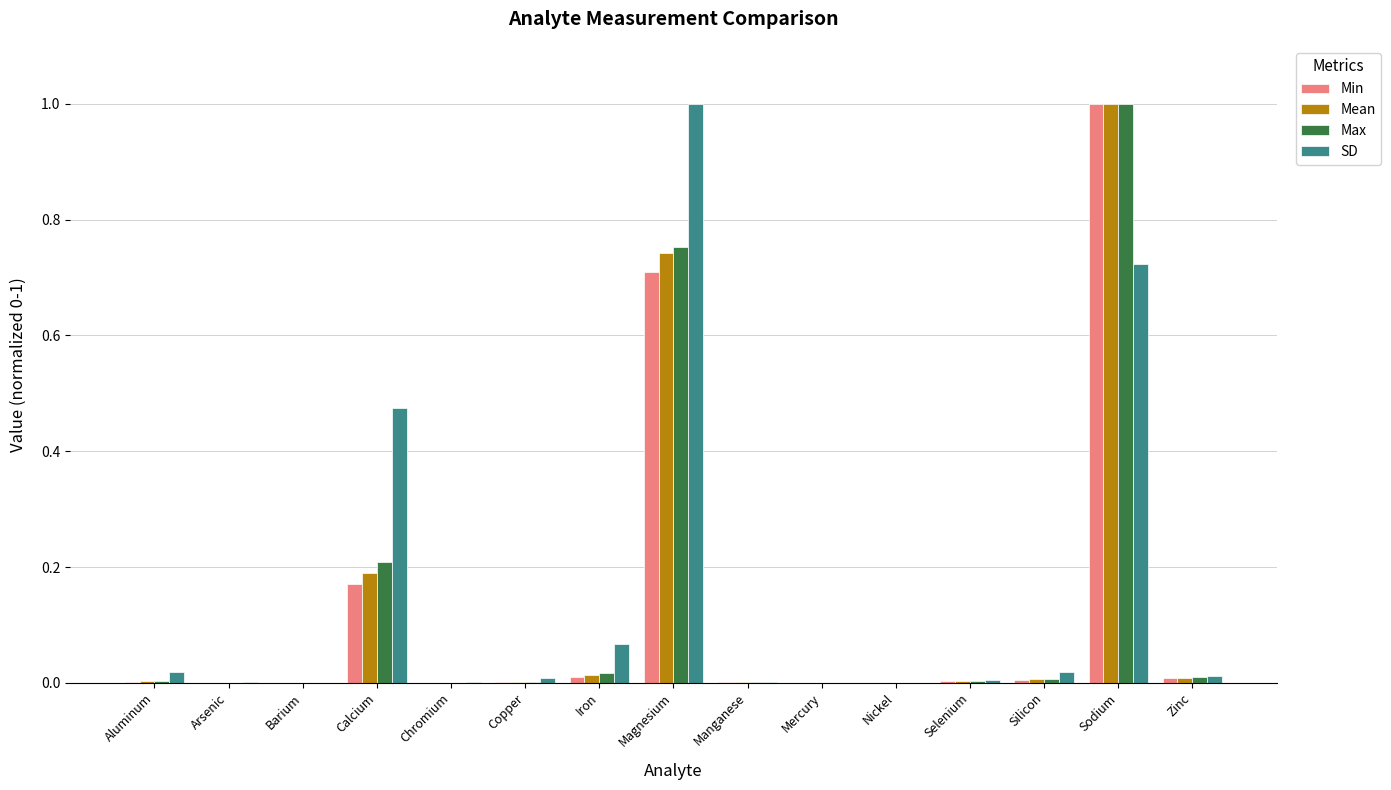

Which series changed the most between Calcium and Selenium?

SD